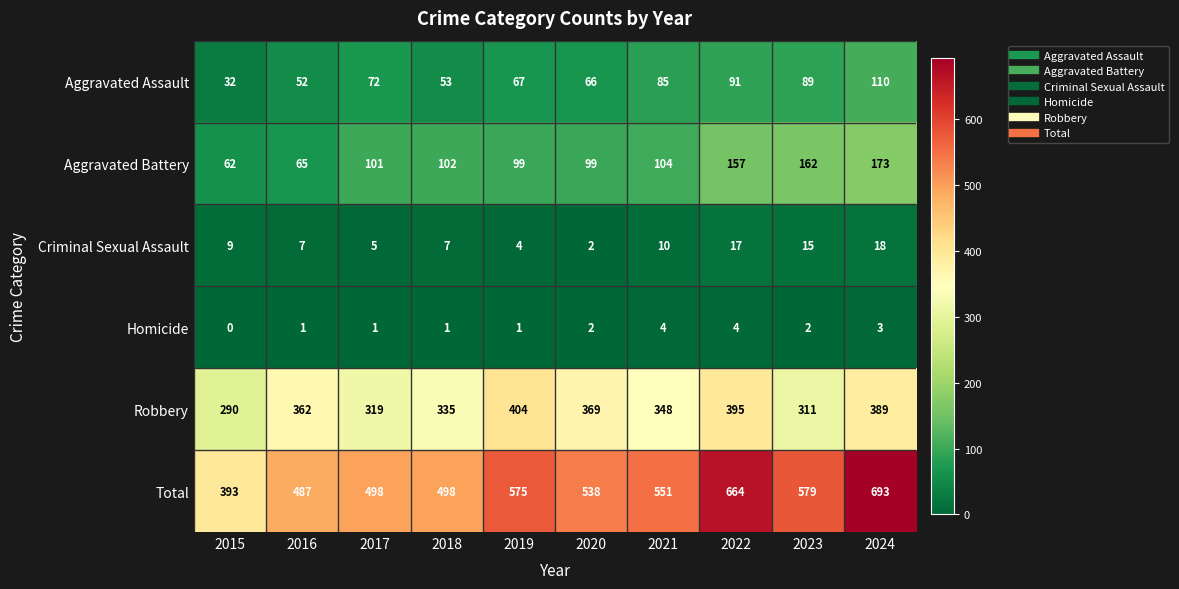

Where is Criminal Sexual Assault nearest to the value 10?

2021